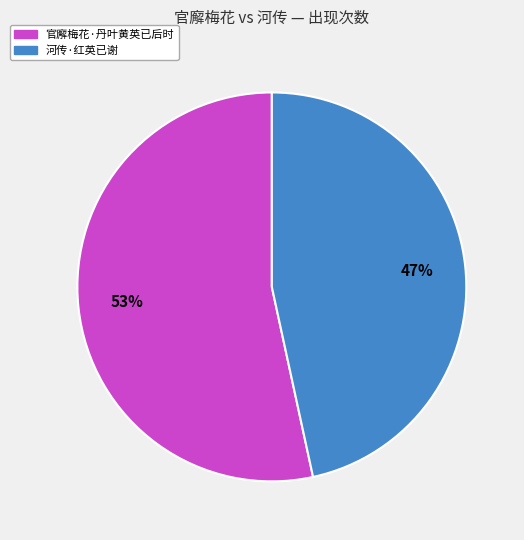

Rank the categories by value from lowest to highest.

河传·红英已谢, 官廨梅花·丹叶黄英已后时